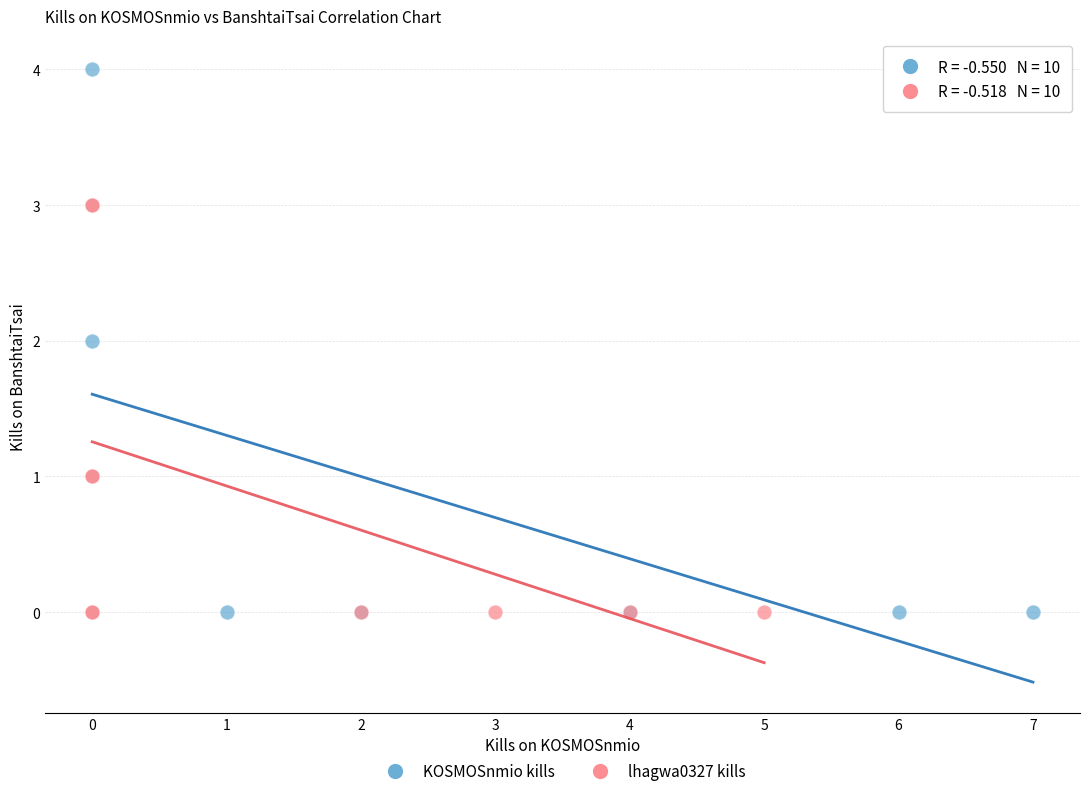

Which series has the widest spread of Y values?

KOSMOSnmio kills